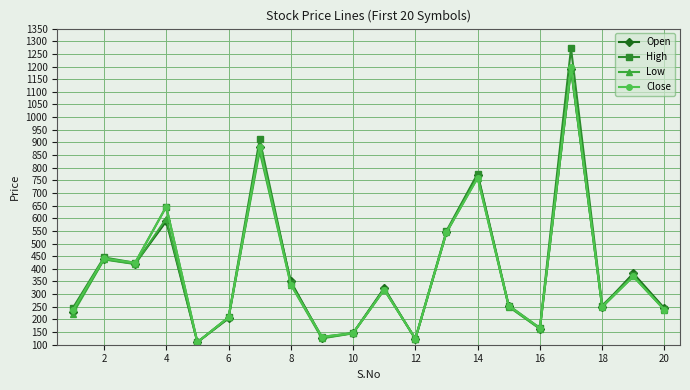

Is this an area chart (filled region under the line)?

No